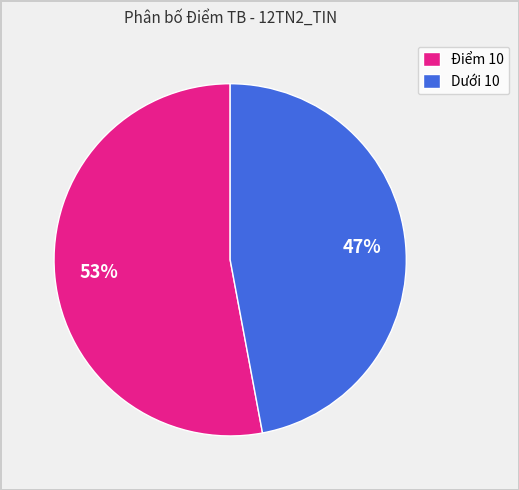

Rank the categories by value from highest to lowest.

Điểm 10, Dưới 10